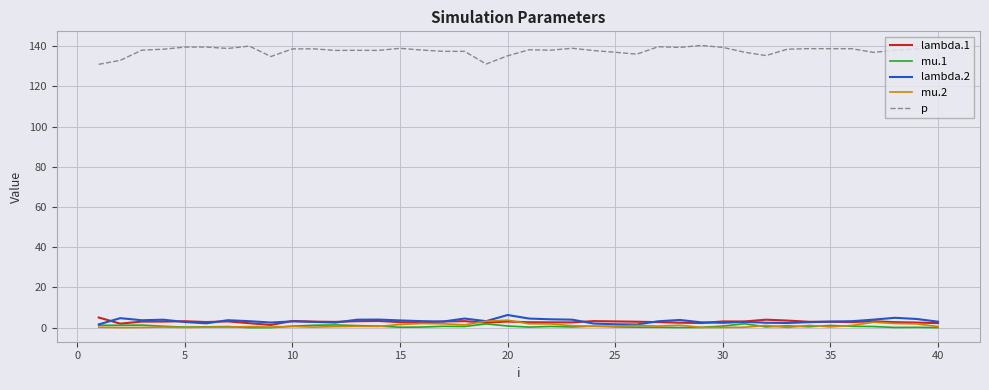

True or false: p and mu.2 intersect in this chart.

False